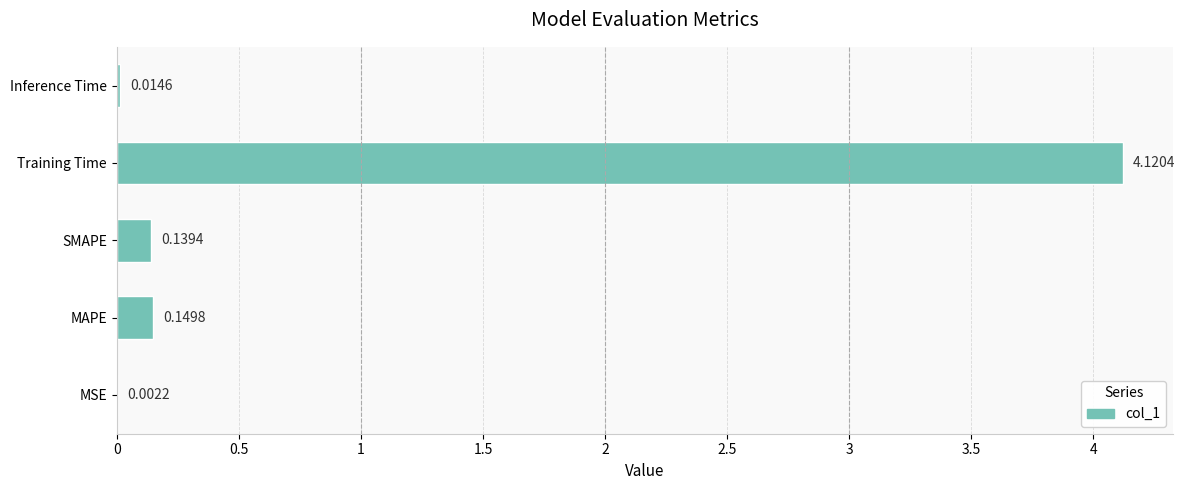

At which label is the value closest to 2?

MAPE